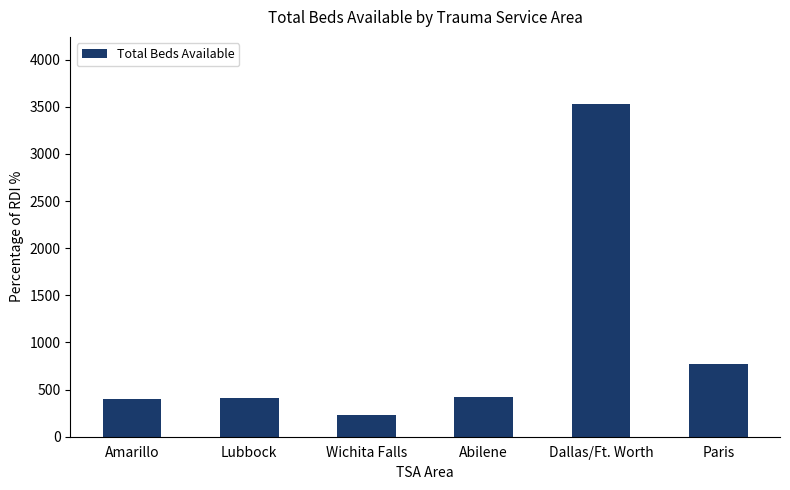

What is the maximum value shown in the chart?

3535